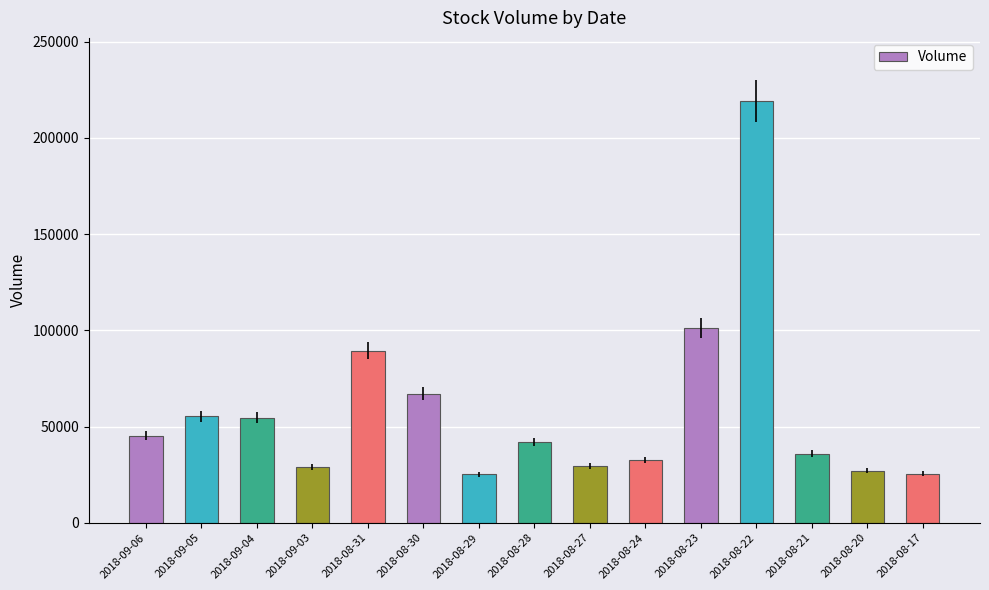

What is the greatest value displayed?

219134